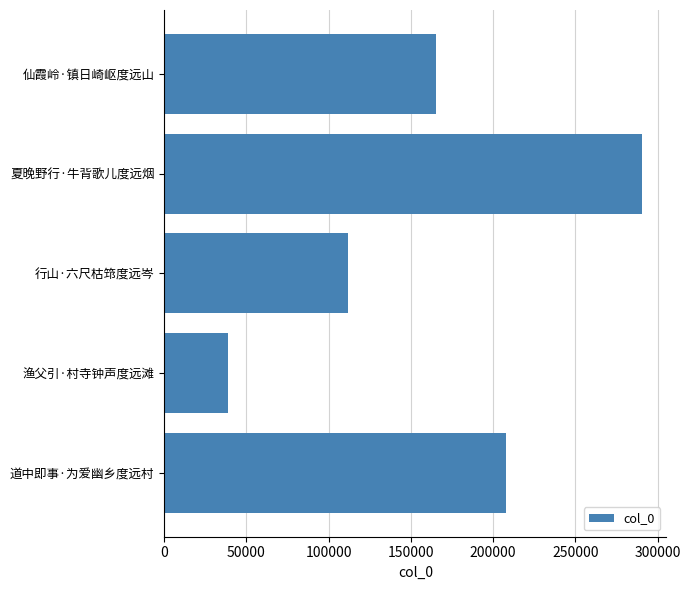

What is the difference between the maximum and minimum values?

251729